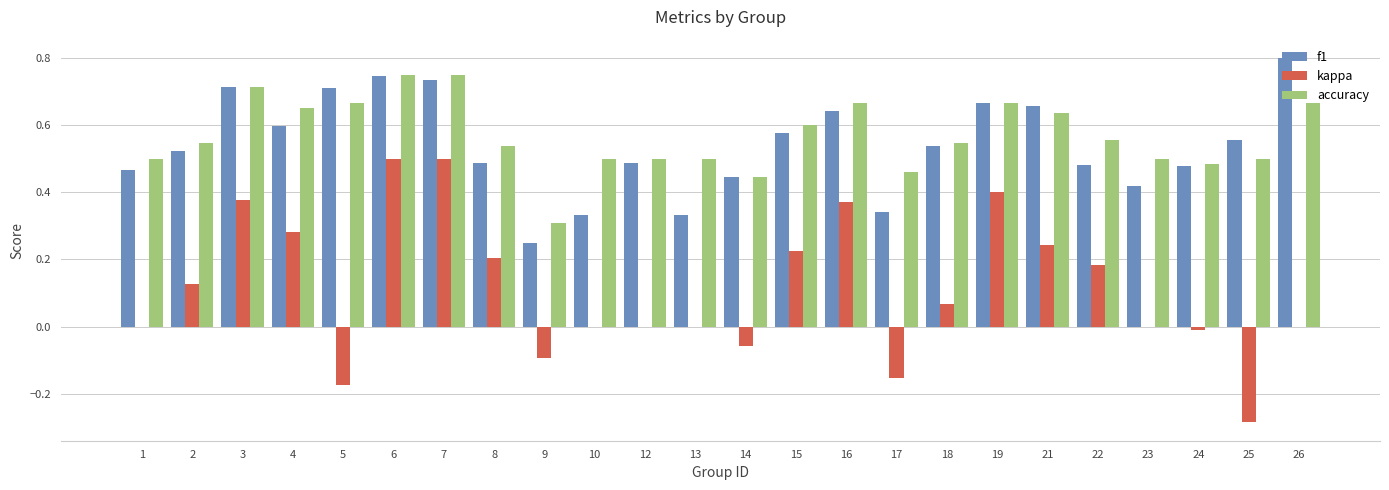

Which series has the largest total across all categories?

accuracy